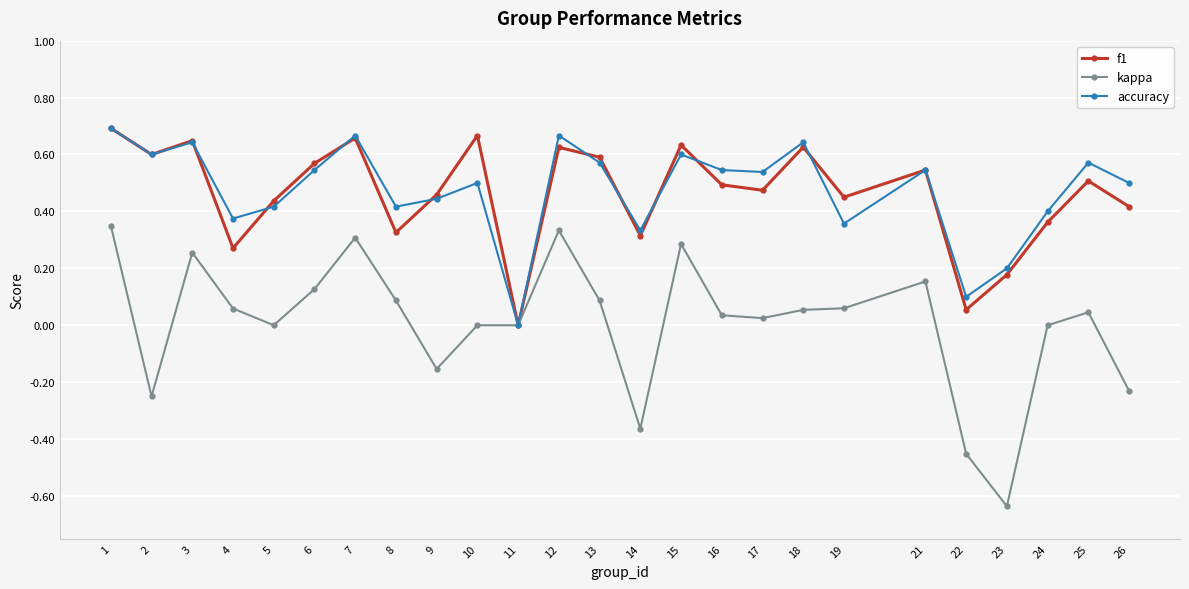

At 16, list the series in order from smallest to largest.

kappa, f1, accuracy